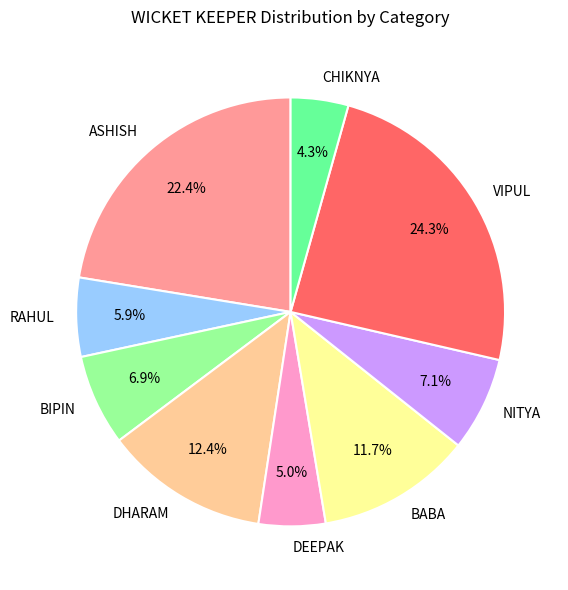

Which slice is the largest?

VIPUL